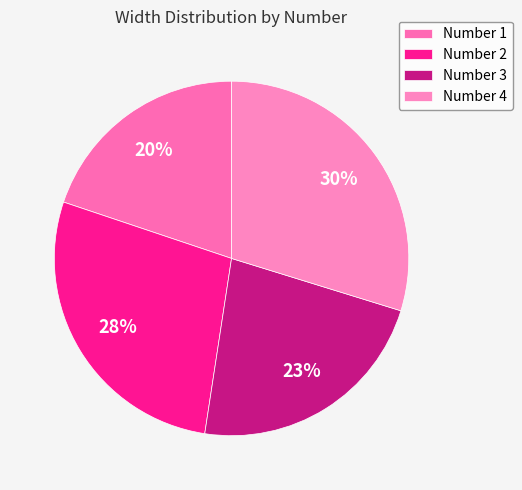

How many slices are in this pie chart?

4